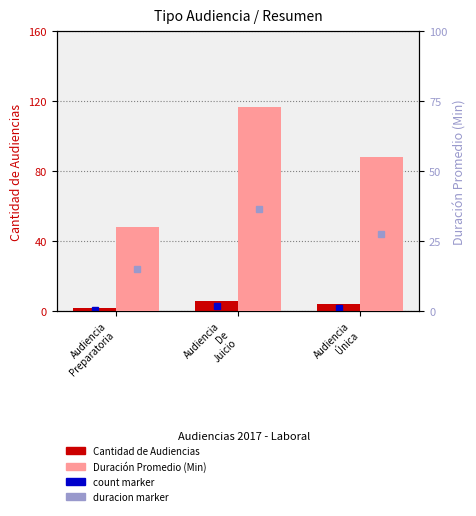

How many bars are there in total?

6